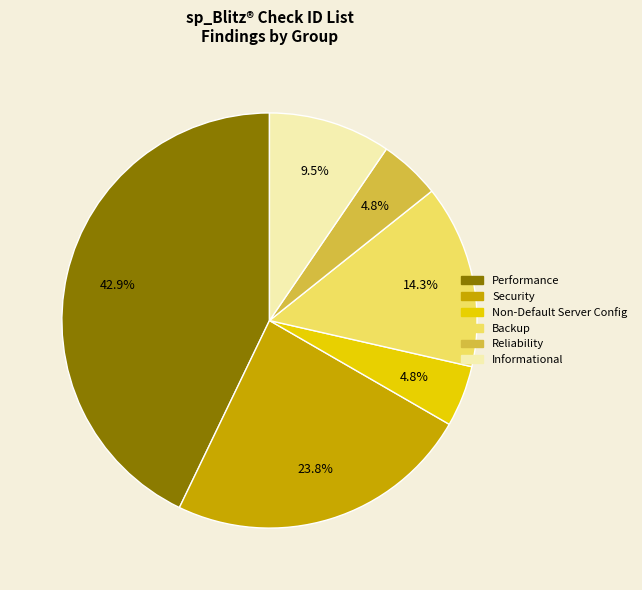

To the nearest percent, what is the combined percentage of Performance and Non-Default Server Config?

48%